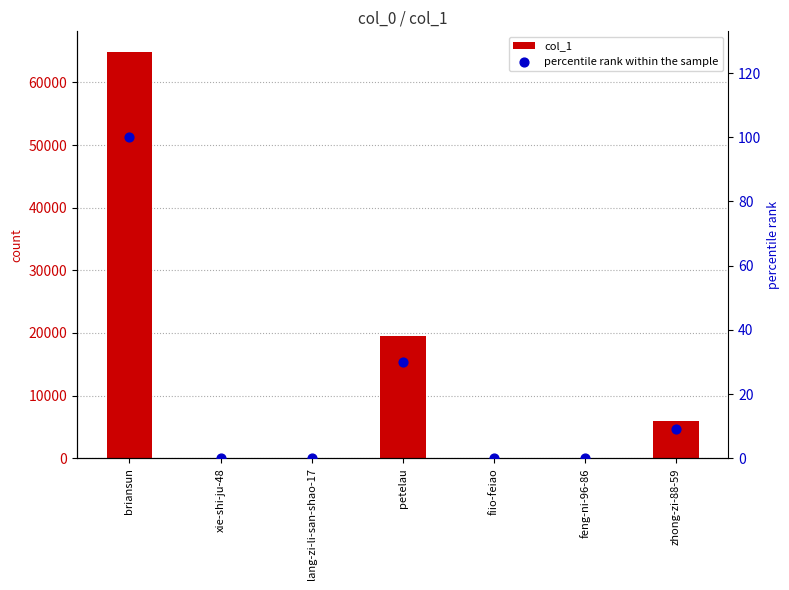

What are all the series names shown in the legend?

col_1, percentile rank within the sample